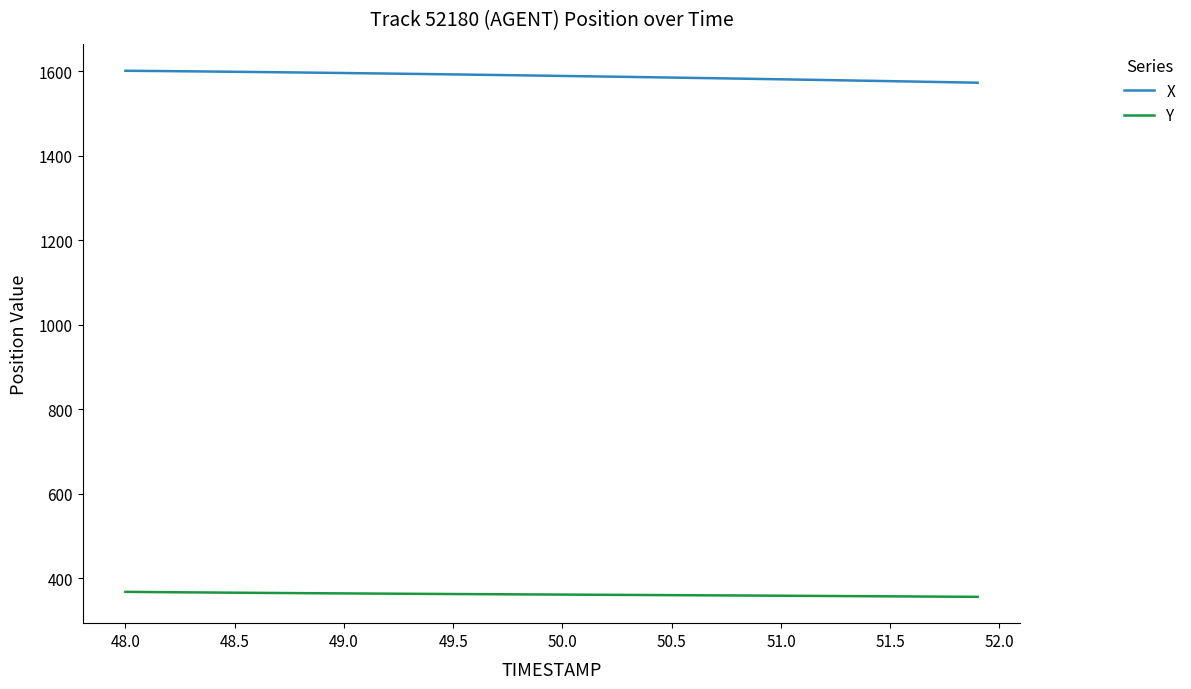

What are all the series names shown in the legend?

X, Y